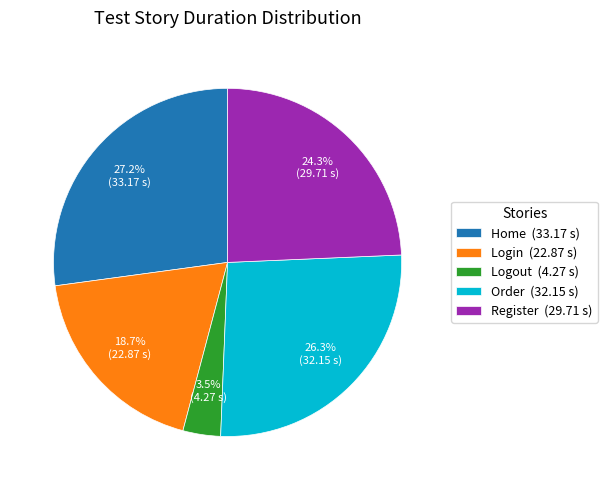

Combined, do Register and Logout account for over 50%?

No